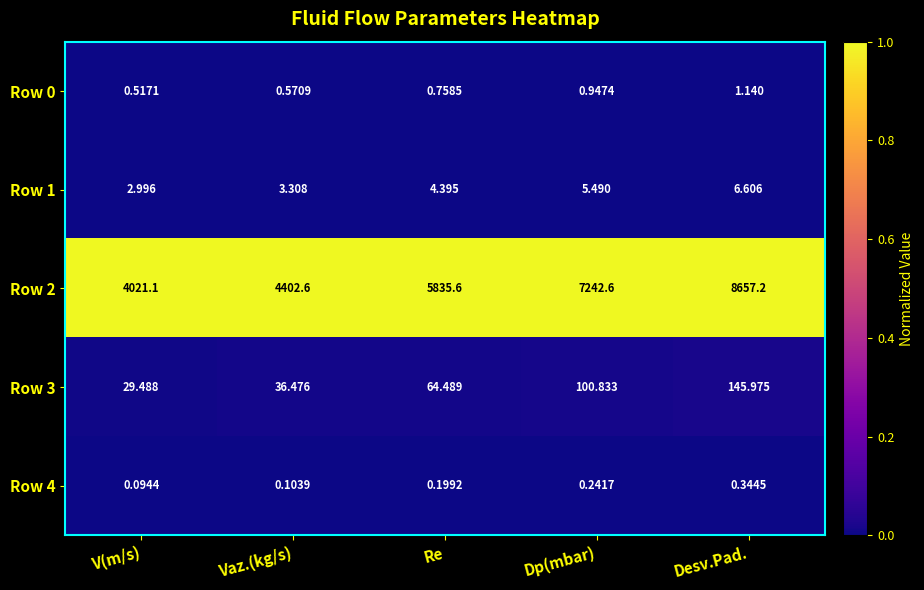

Which category has the lowest value in the Row 4 series?

V(m/s)